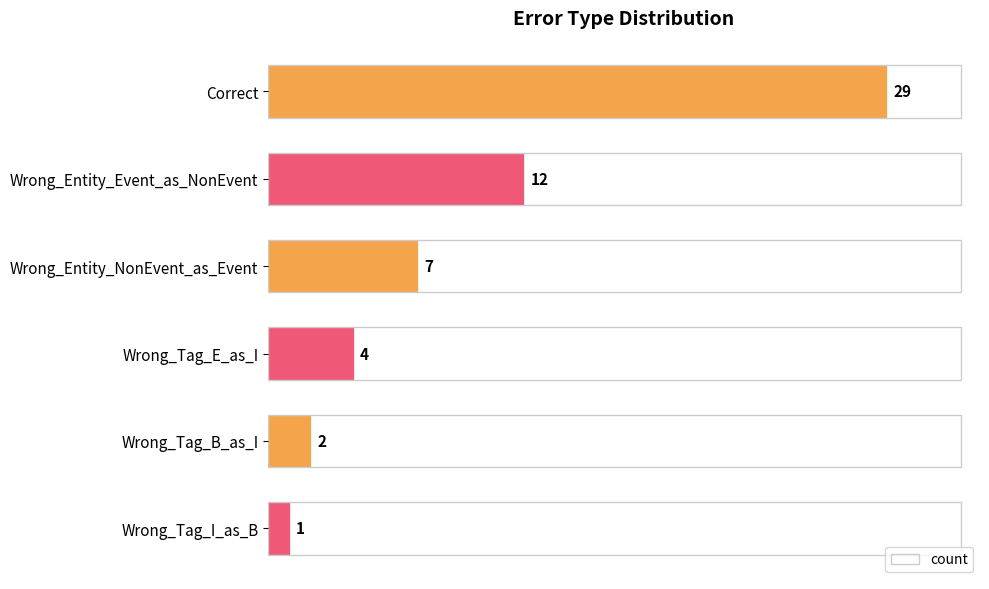

What is the label of the 4th bar from the top?

Wrong_Tag_E_as_I